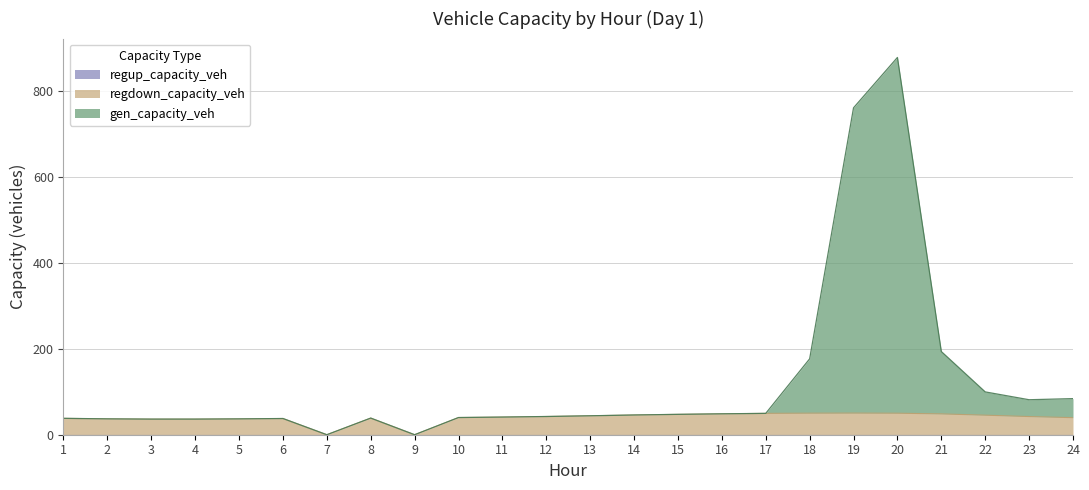

Reading left to right, transcribe all the data shown in this chart.

gen_capacity_veh: 38.1	36.9	36.3	36.3	36.9	37.7	0.0	38.7	0.0	40.0	41.1	42.4	44.1	46.0	47.4	48.7	49.7	176.7	761.1	878.3	193.7	99.7	81.4	84.1
regdown_capacity_veh: 38.1	36.9	36.3	36.3	36.9	37.7	0.0	38.7	0.0	40.0	41.1	42.4	44.1	46.0	47.4	48.7	49.7	50.2	50.3	50.1	48.5	45.5	42.3	39.7